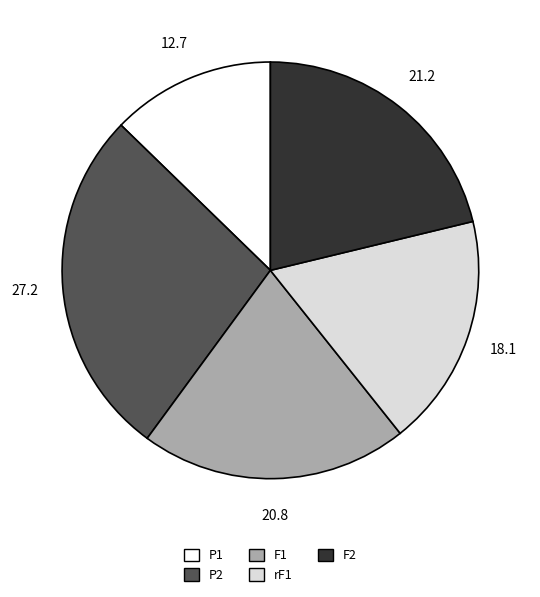

How many segments does this pie chart have?

5